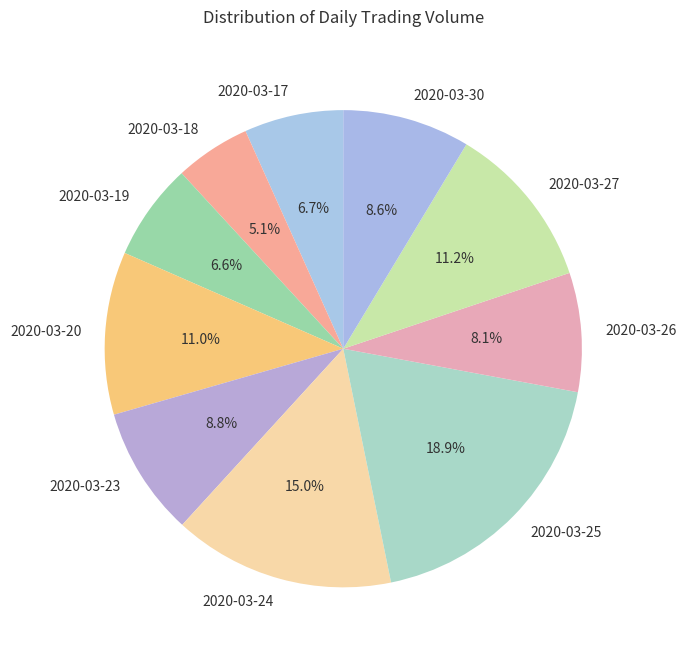

Count the number of slices in the pie.

10